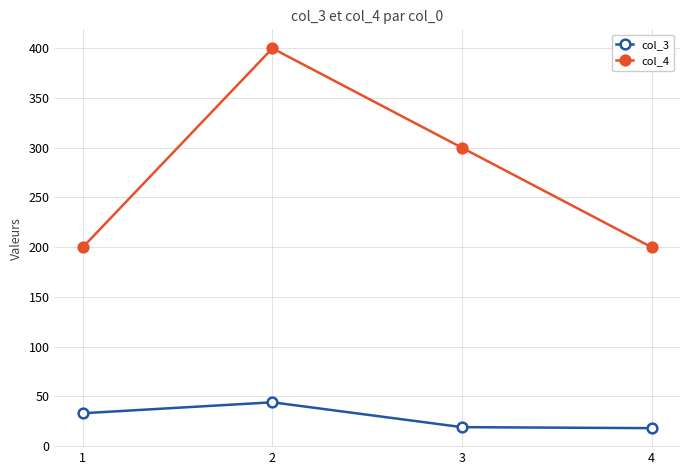

Count the number of categories in the chart.

4